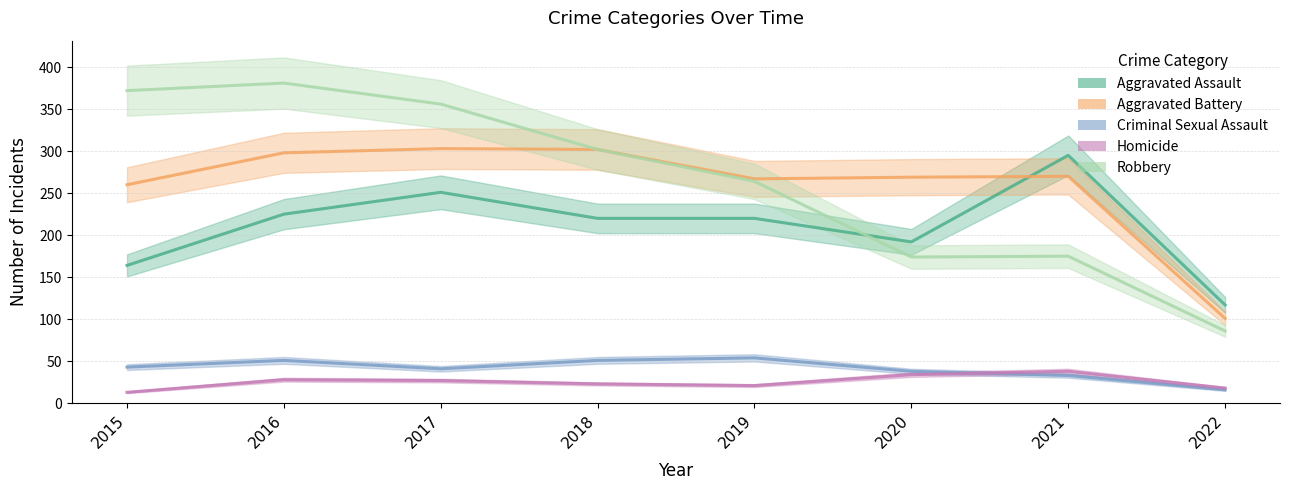

Which category has the highest value in the Homicide series?

2021